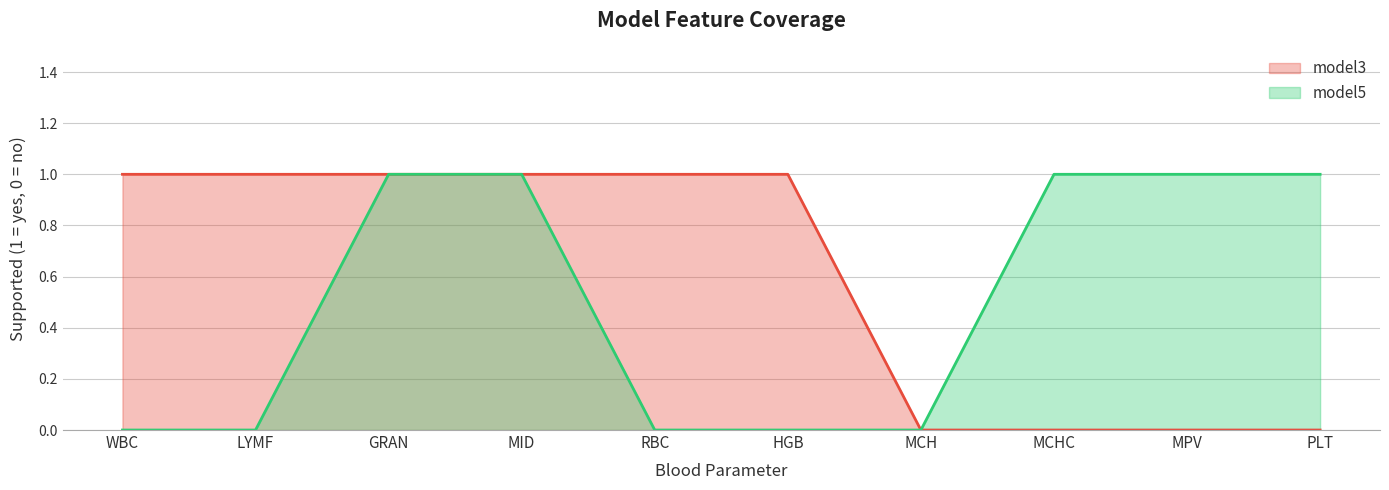

What is the difference between the maximum and second lowest values in the model3 series?

1